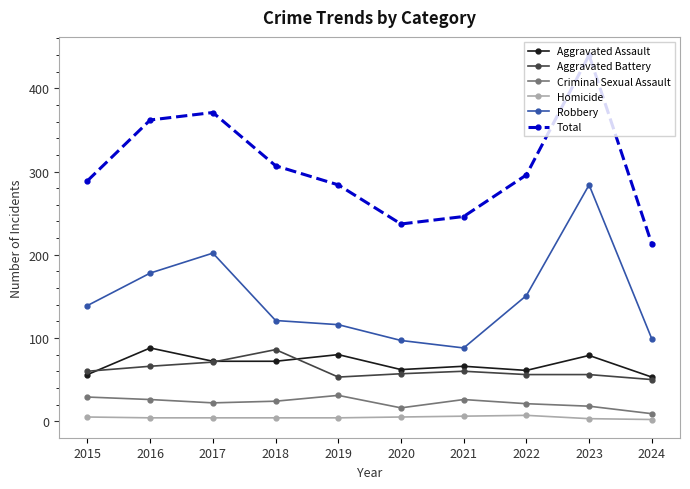

What is the difference between the Robbery values at 2015 and 2024?

40